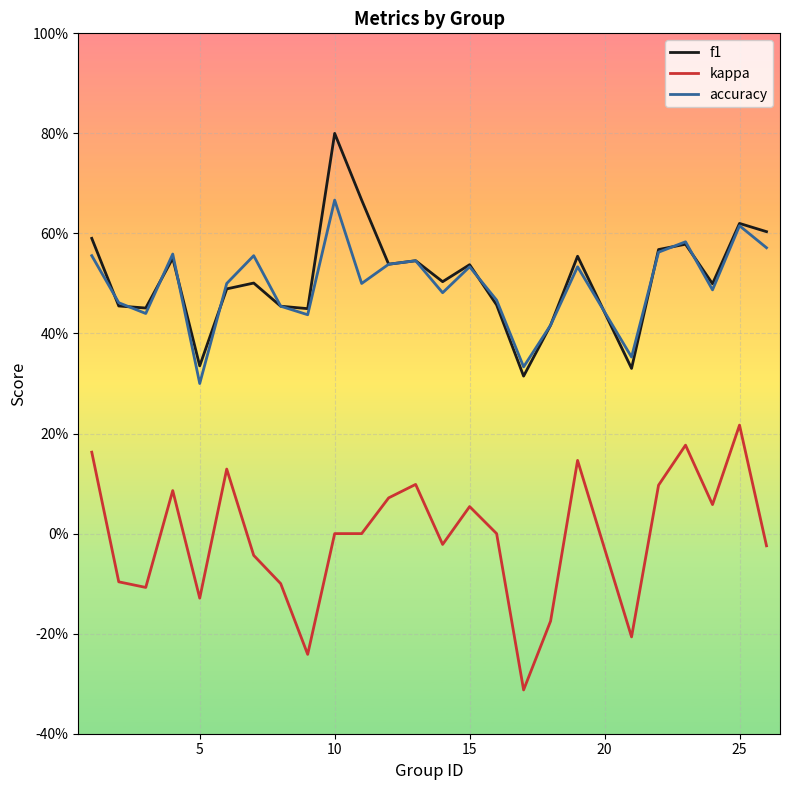

Which series has the widest spread of values?

kappa